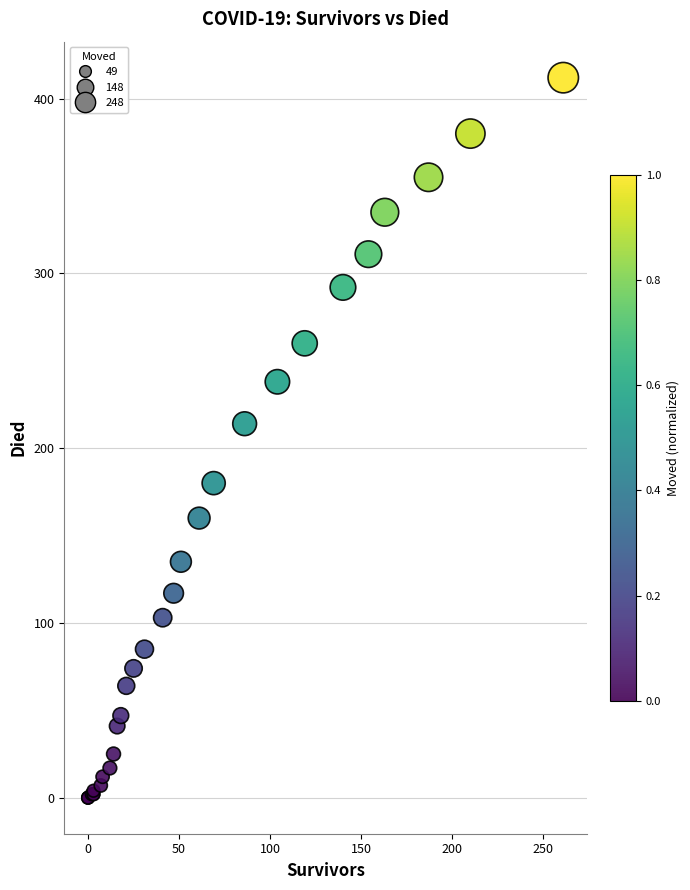

What Y value in the scatter plot is closest to 206?

214